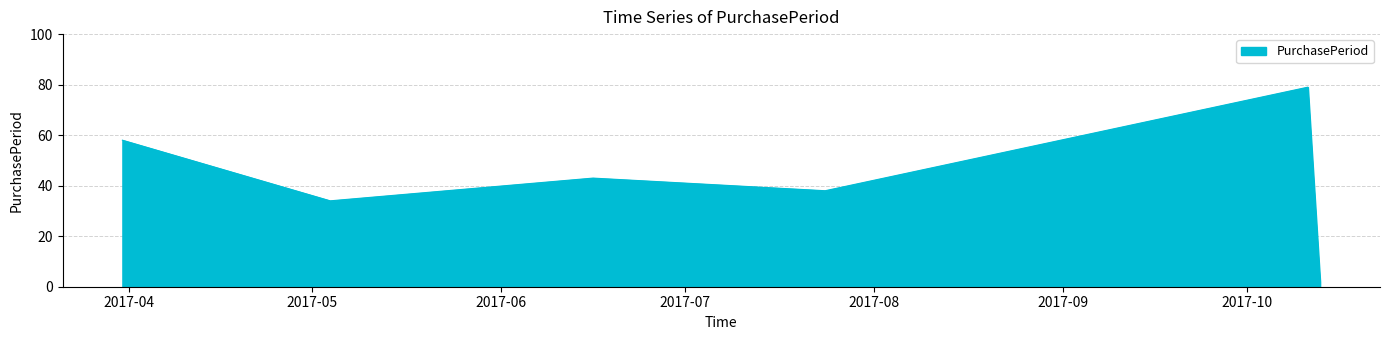

Does the chart have visible grid lines?

Yes